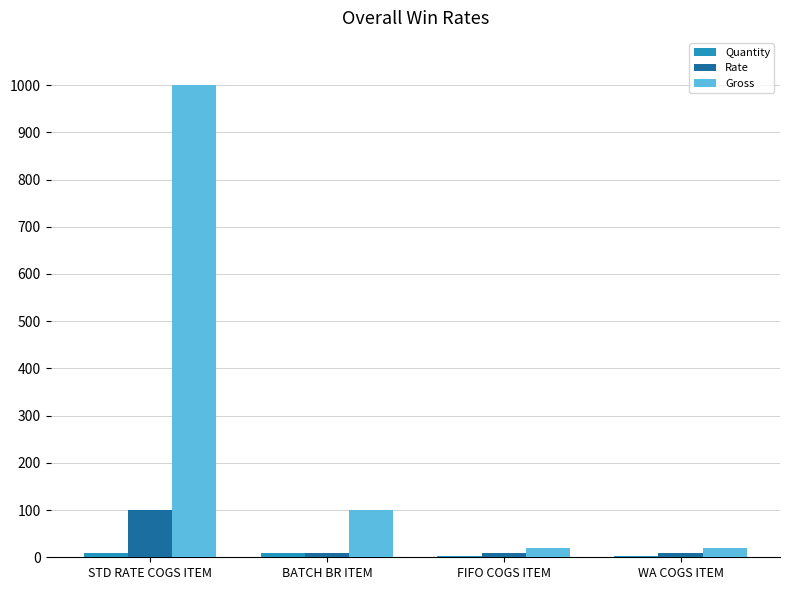

Which series has the largest total across all categories?

Gross